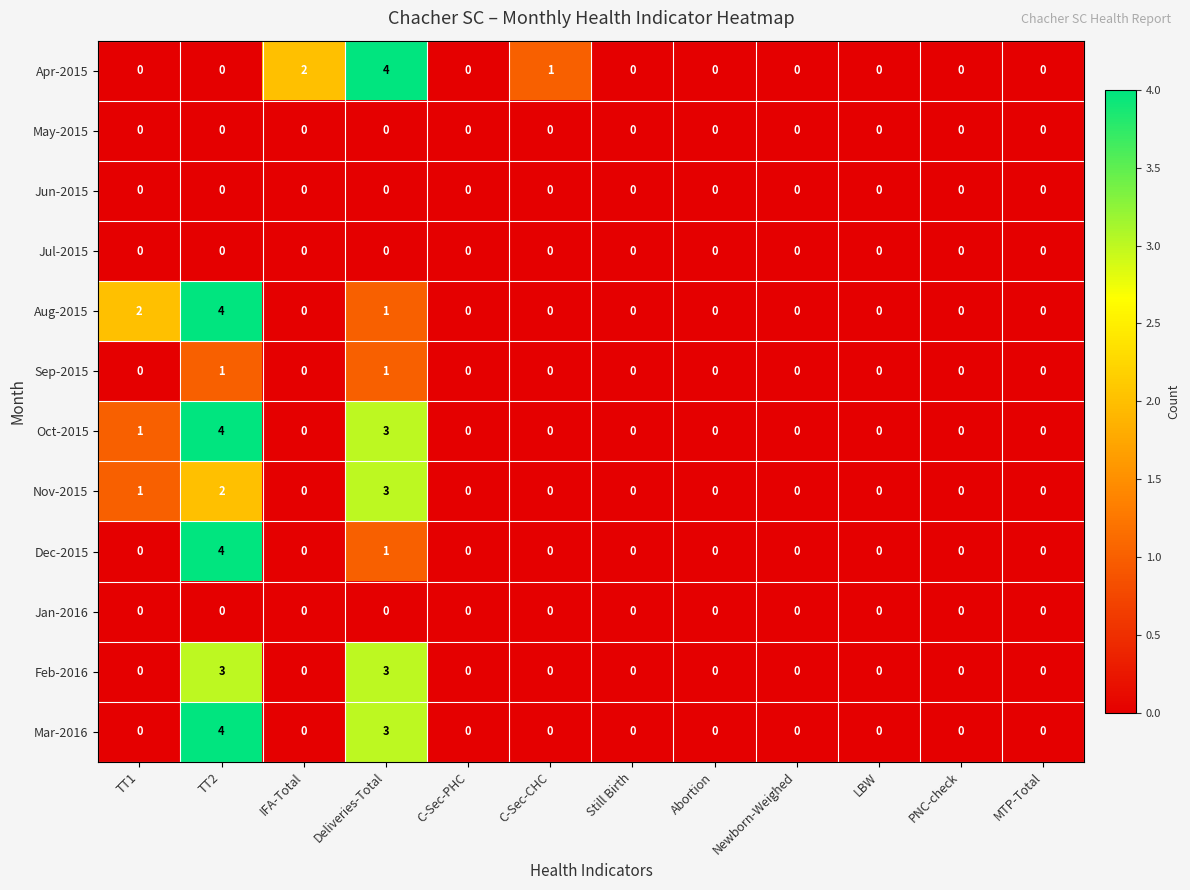

What is the total value across all series at Deliveries-Total?

19